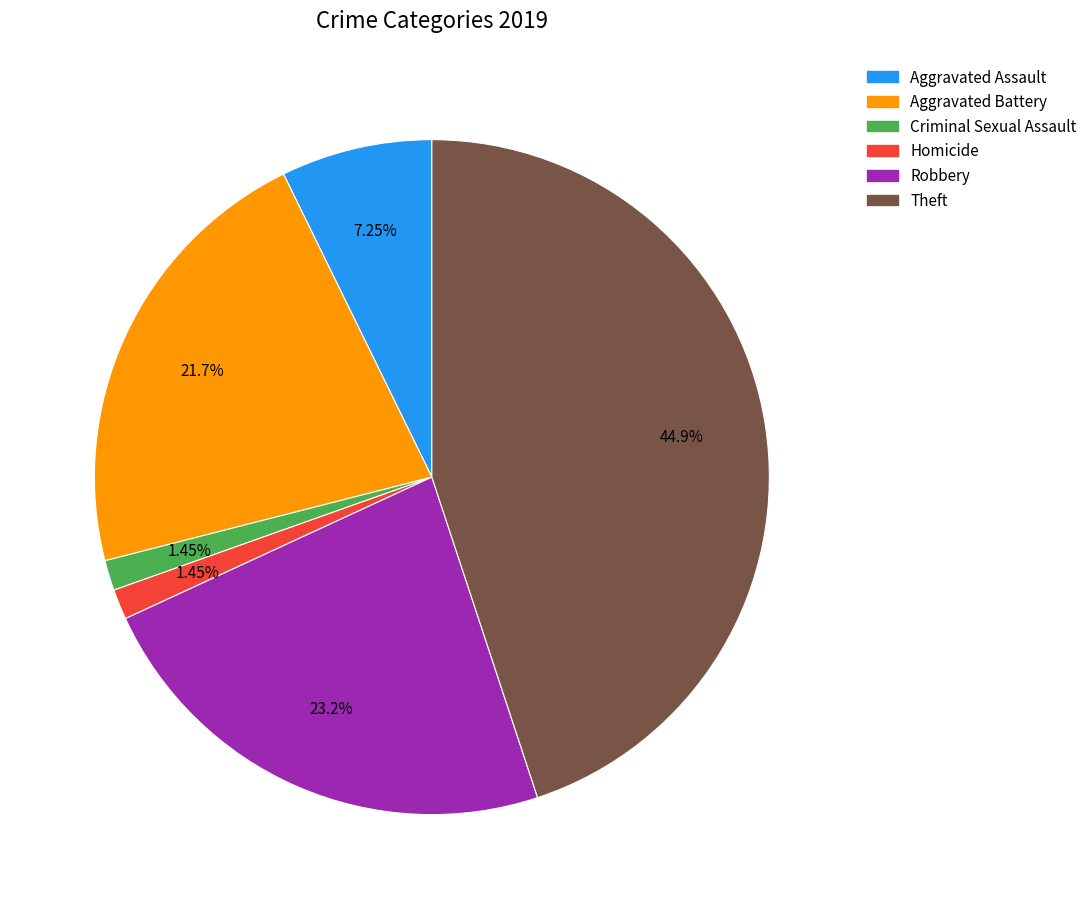

How much of the chart is everything except Robbery?

76.8%